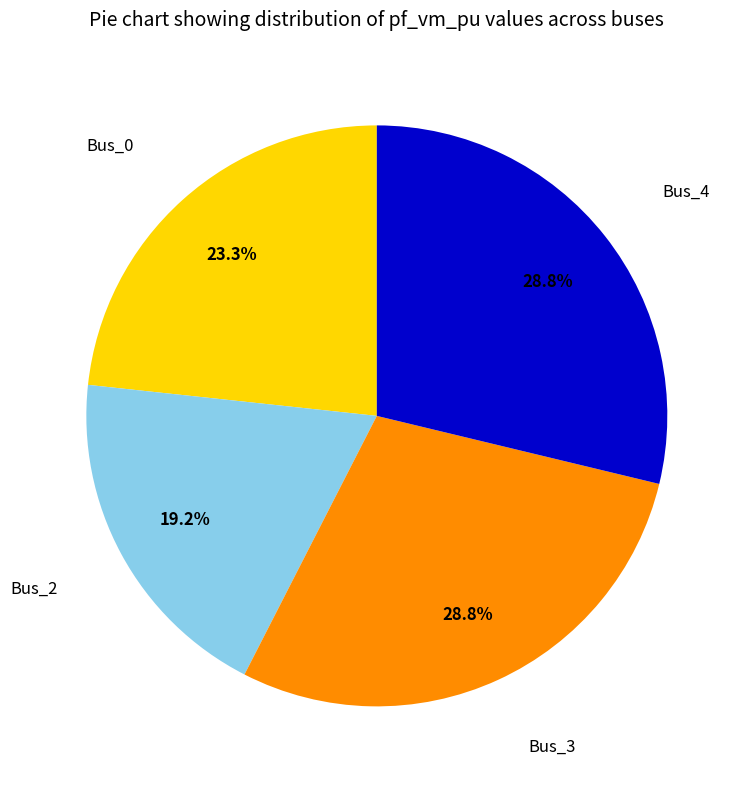

Does any single category account for the majority?

No